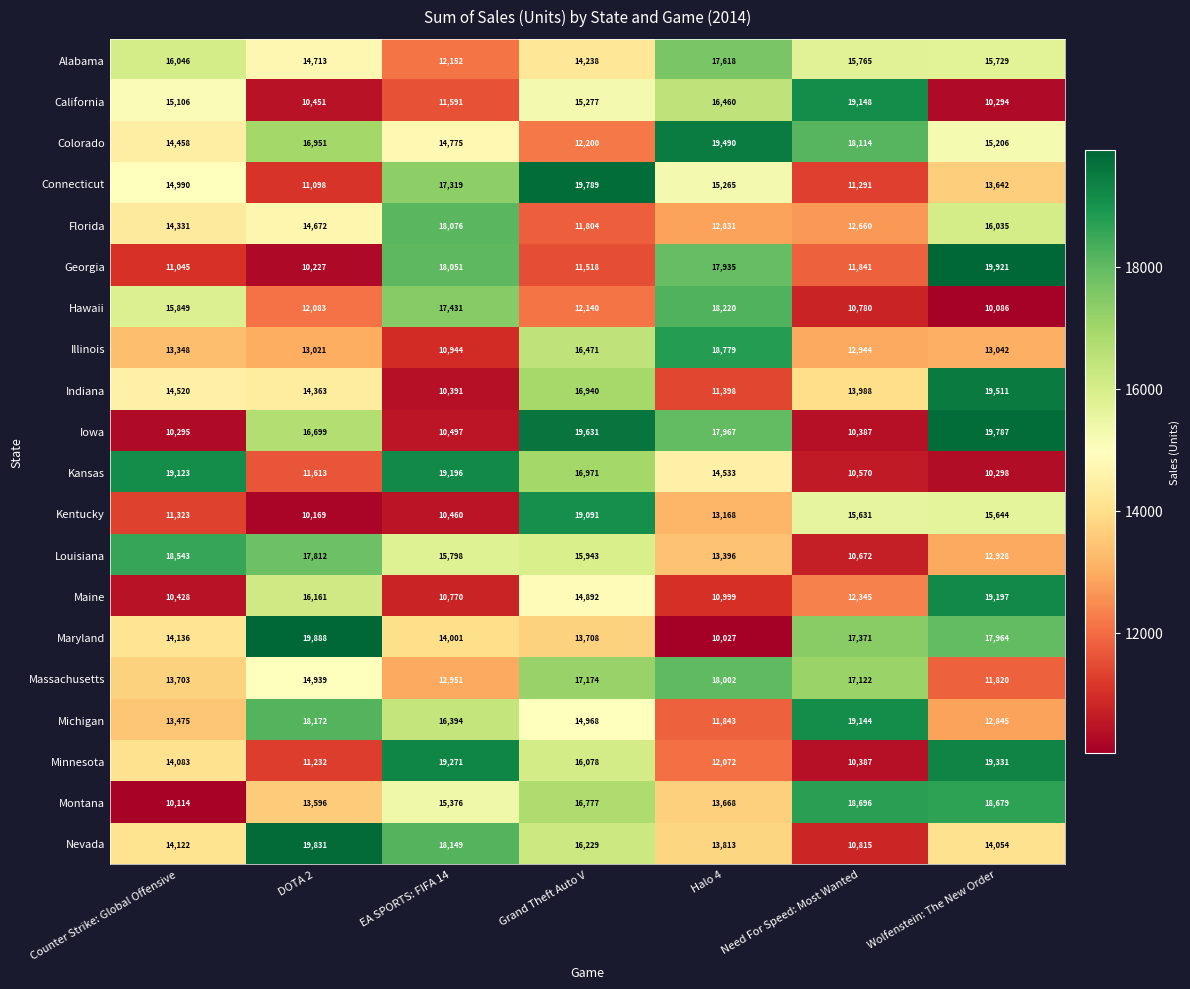

The value of California at Grand Theft Auto V is 24061. True or false?

False